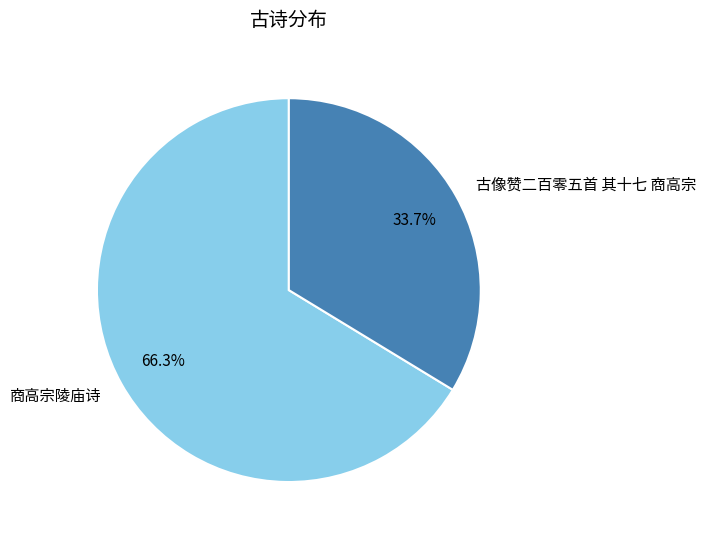

Do 古像赞二百零五首 其十七 商高宗 and 商高宗陵庙诗 together represent more than half of the pie?

Yes